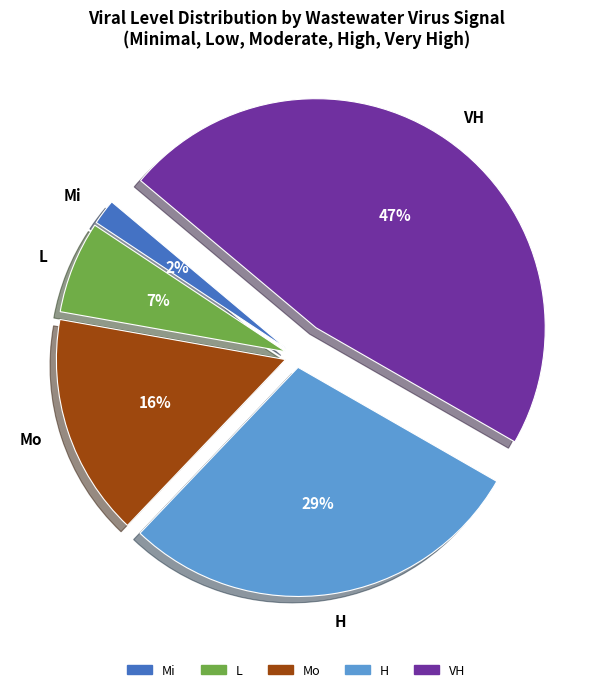

To the nearest percent, what is the difference between the largest and smallest slice percentages?

45%